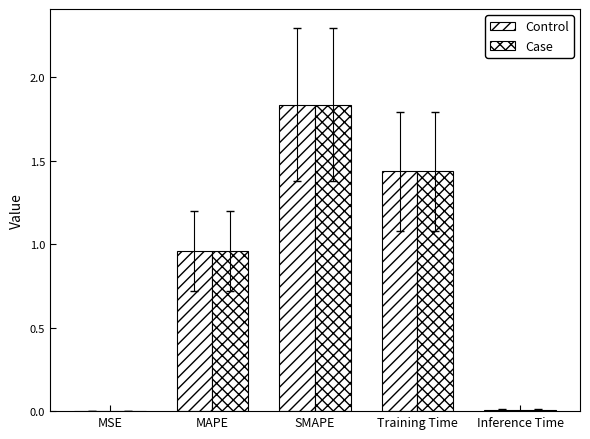

What is the difference between the Case values at MAPE and MSE?

1.0